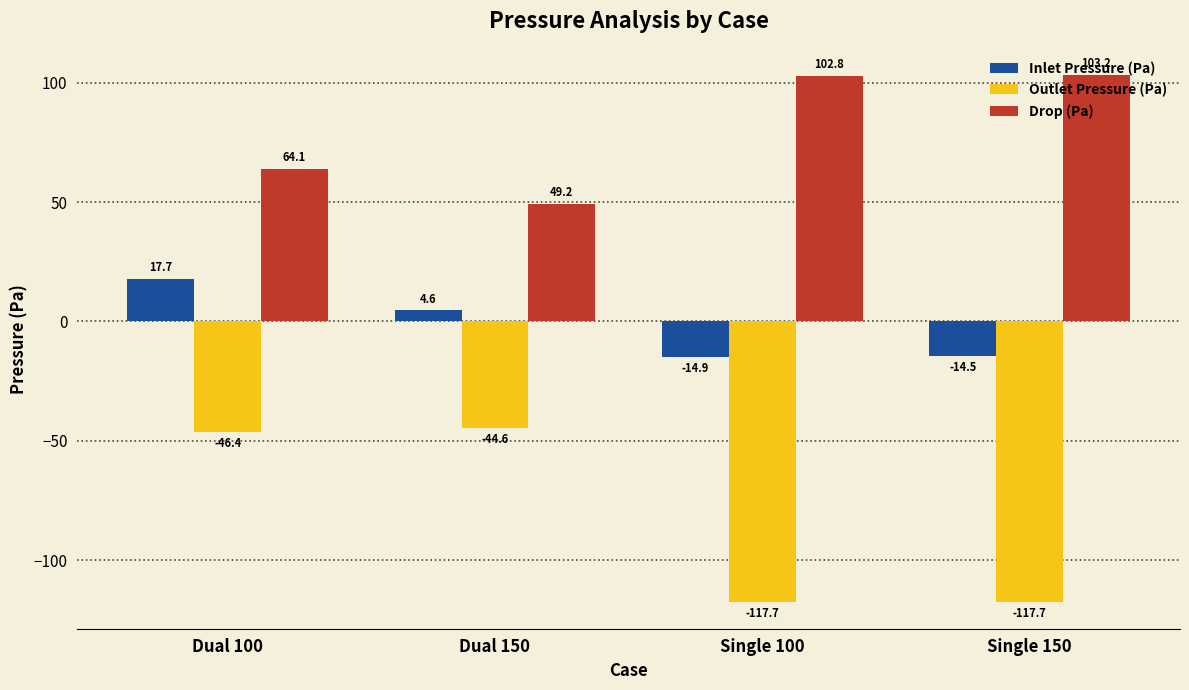

List the series in order of their peak value, lowest first.

Outlet Pressure (Pa), Inlet Pressure (Pa), Drop (Pa)